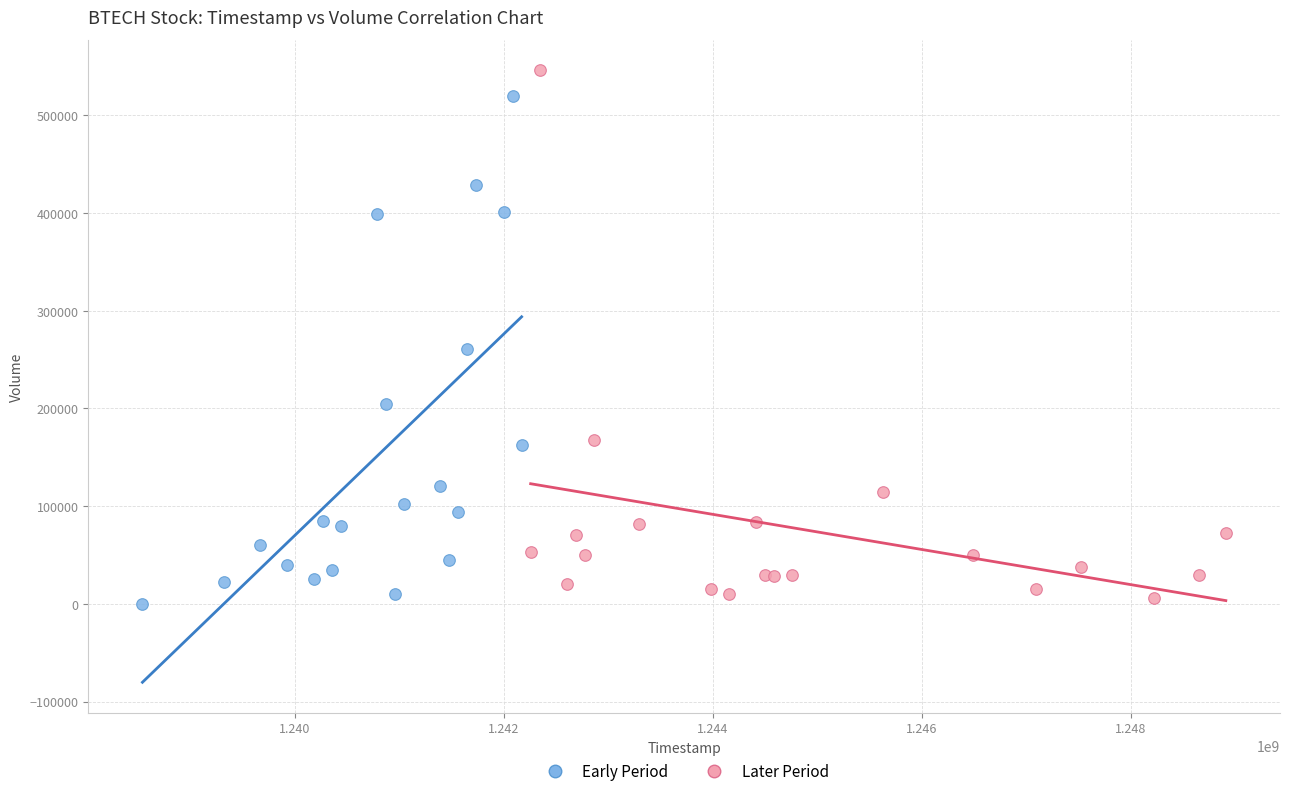

Which series has the largest Y range (max minus min)?

Later Period